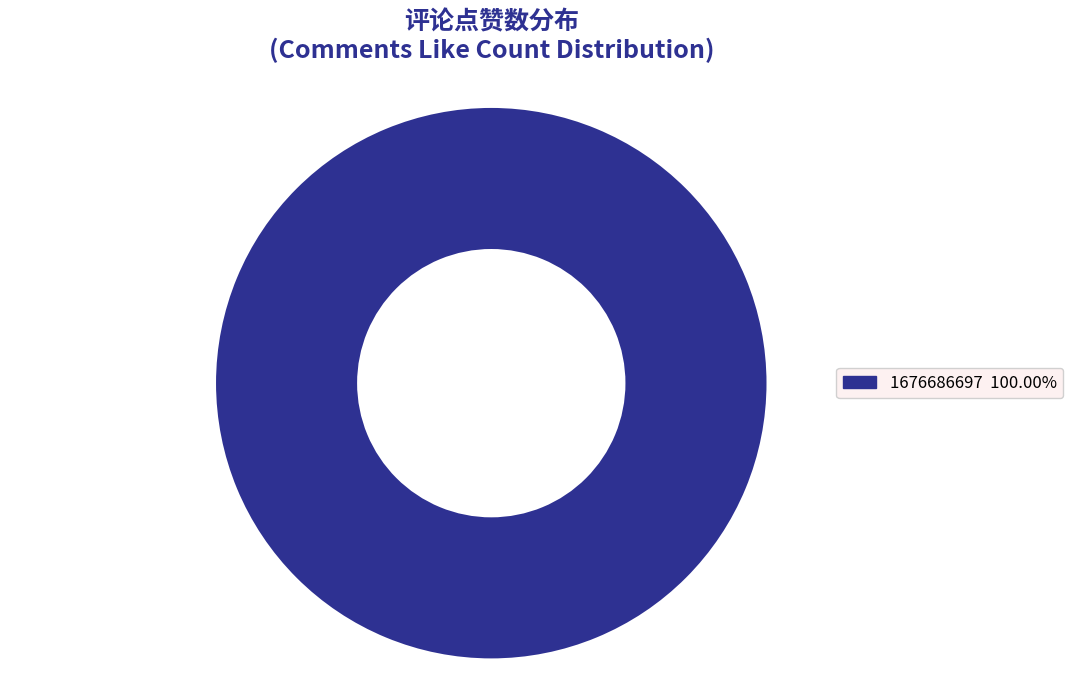

Is there a majority slice in this chart?

Yes